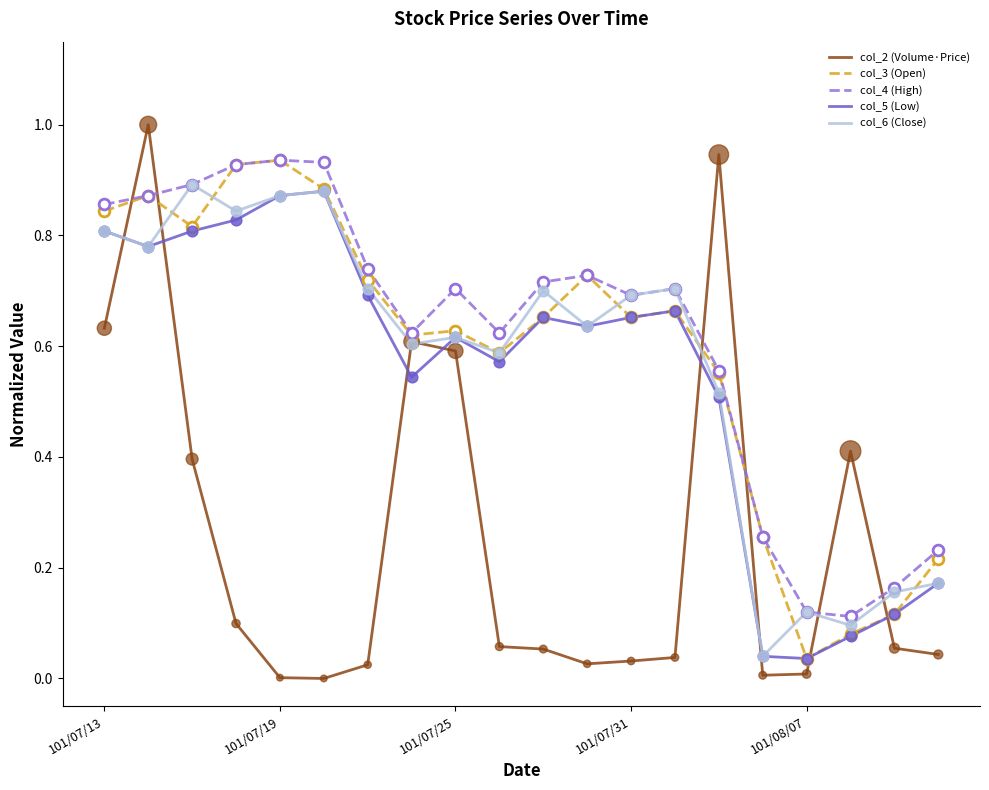

Which series has the widest spread of values?

col_2 (Volume·Price)